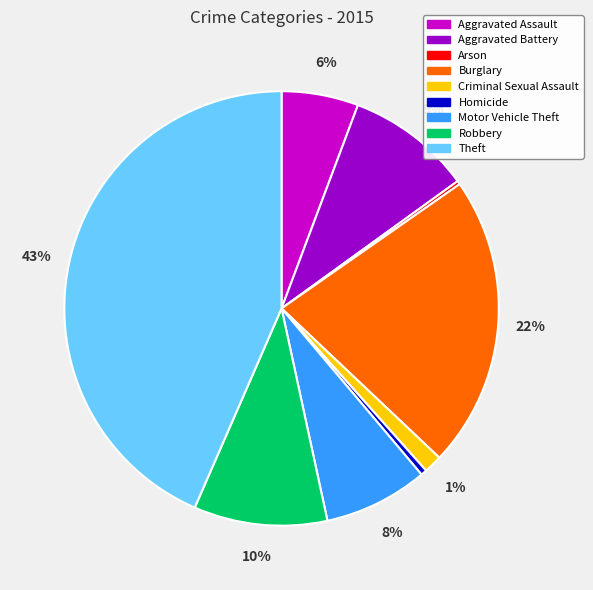

Do Burglary and Homicide together represent more than half of the pie?

No